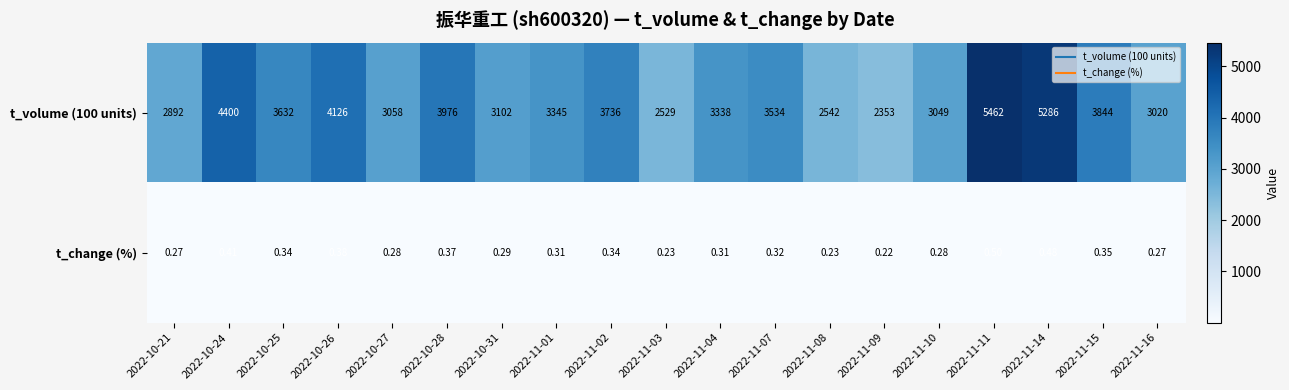

Which series has the largest total across all categories?

t_volume (100 units)